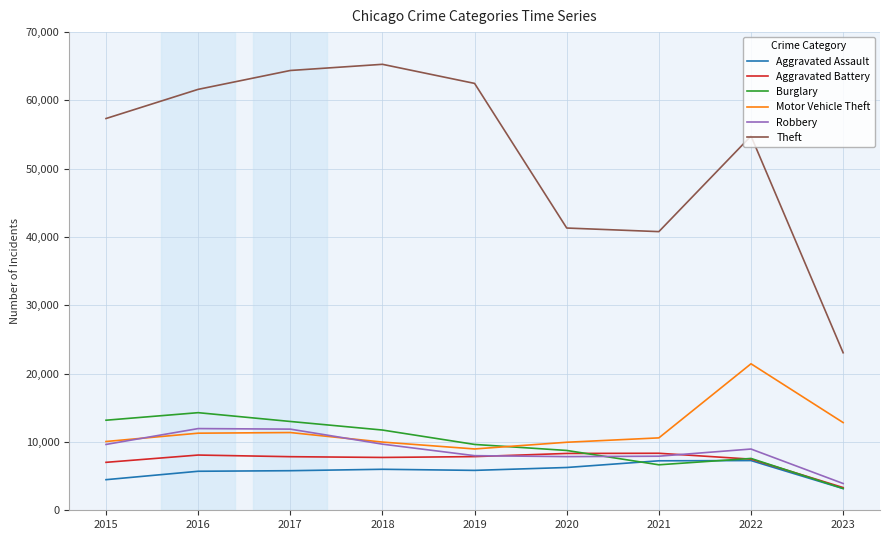

True or false: Motor Vehicle Theft and Theft intersect in this chart.

False